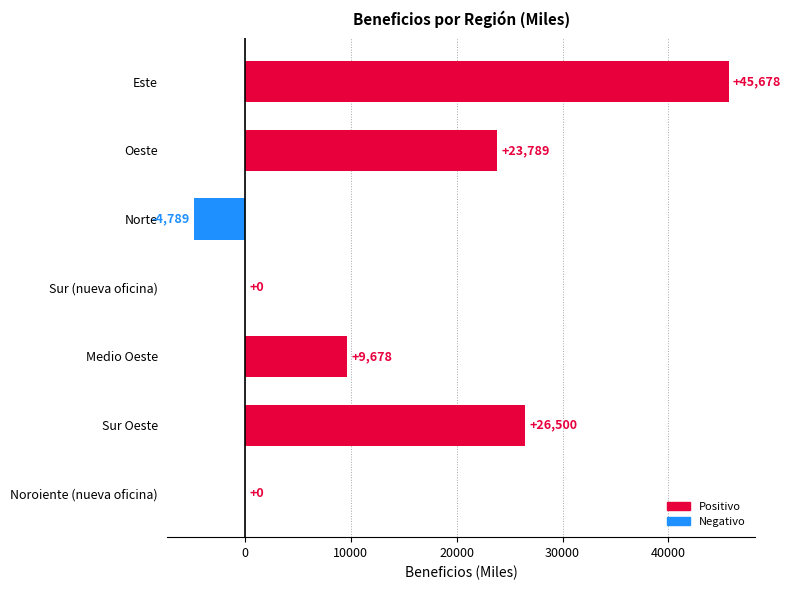

Between Sur Oeste and Norte, which is larger?

Sur Oeste